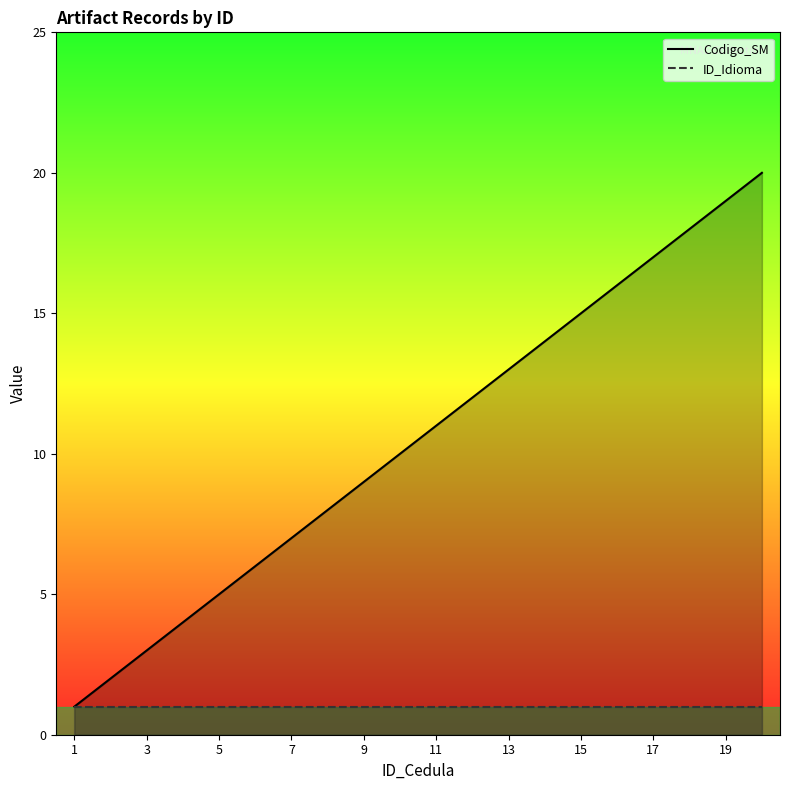

True or false: Codigo_SM and ID_Idioma intersect in this chart.

False